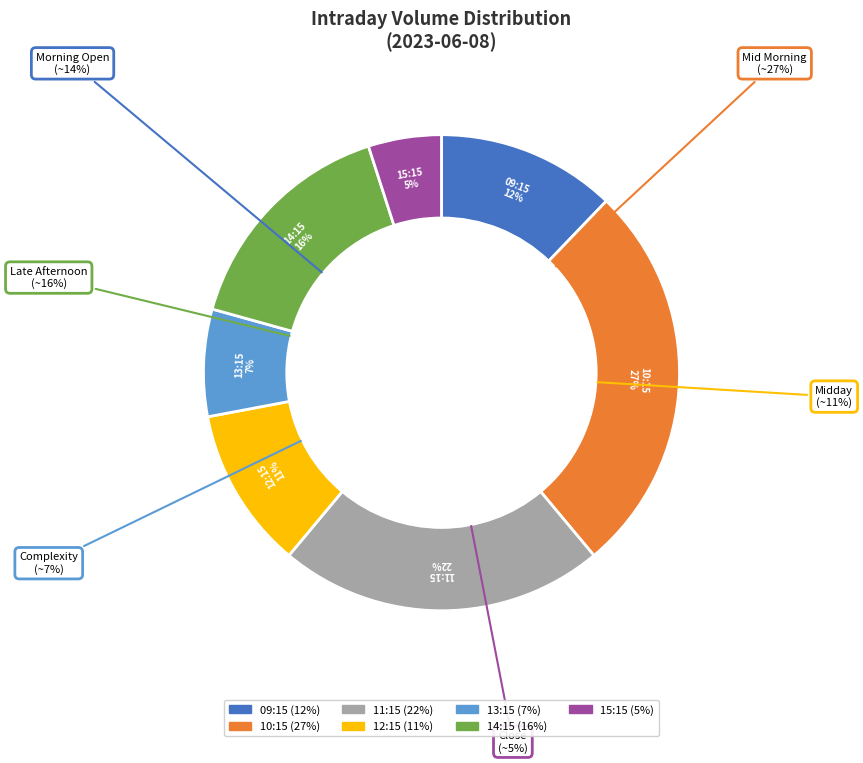

What is the smallest slice in the pie chart?

15:15